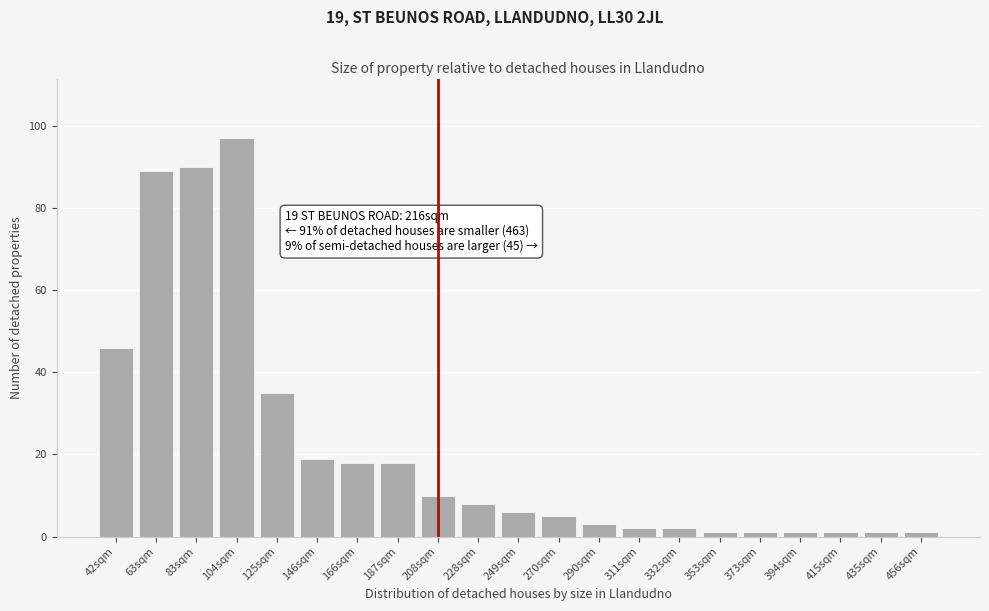

Reading left to right, what are all the values shown in this chart?

46	89	90	97	35	19	18	18	10	8	6	5	3	2	2	1	1	1	1	1	1